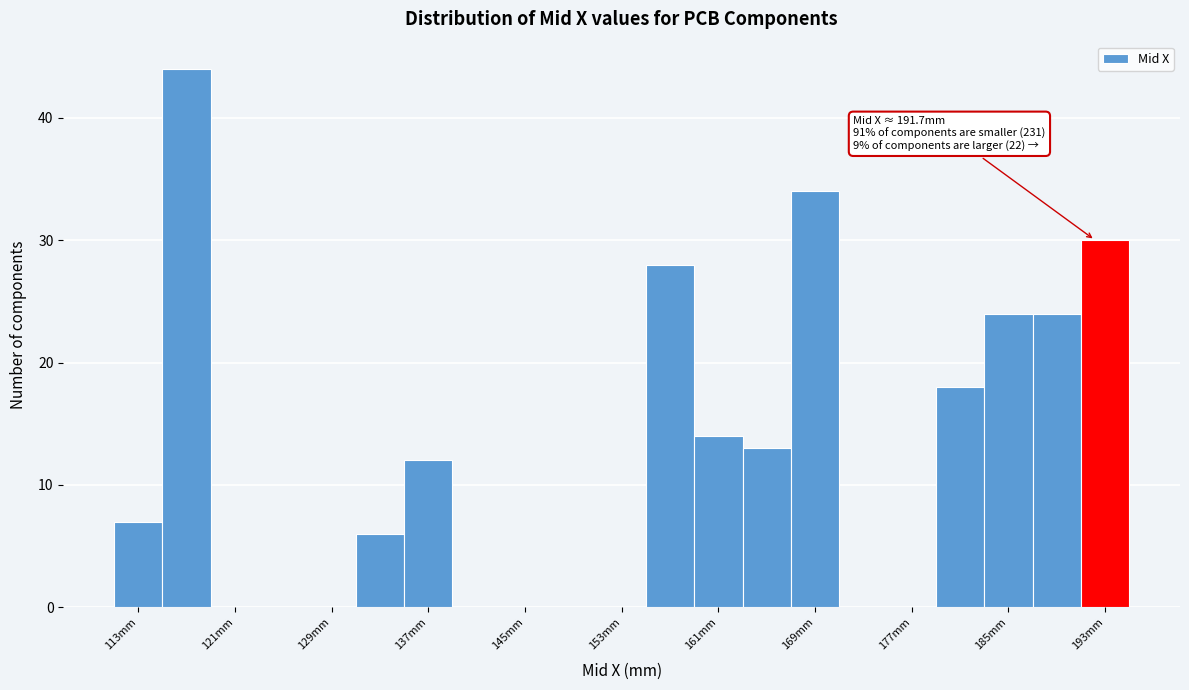

Which range on the x-axis has the tallest bar?

115 to 119